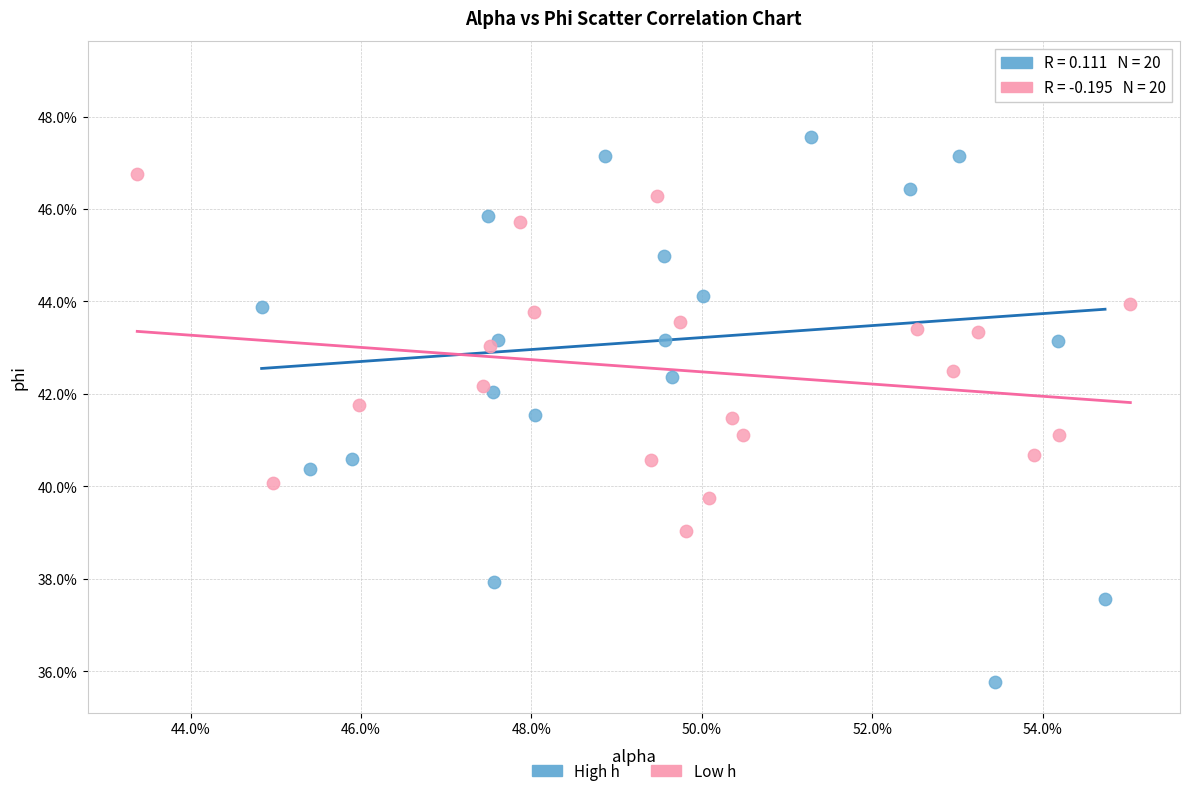

Which series contains the highest Y value?

High h